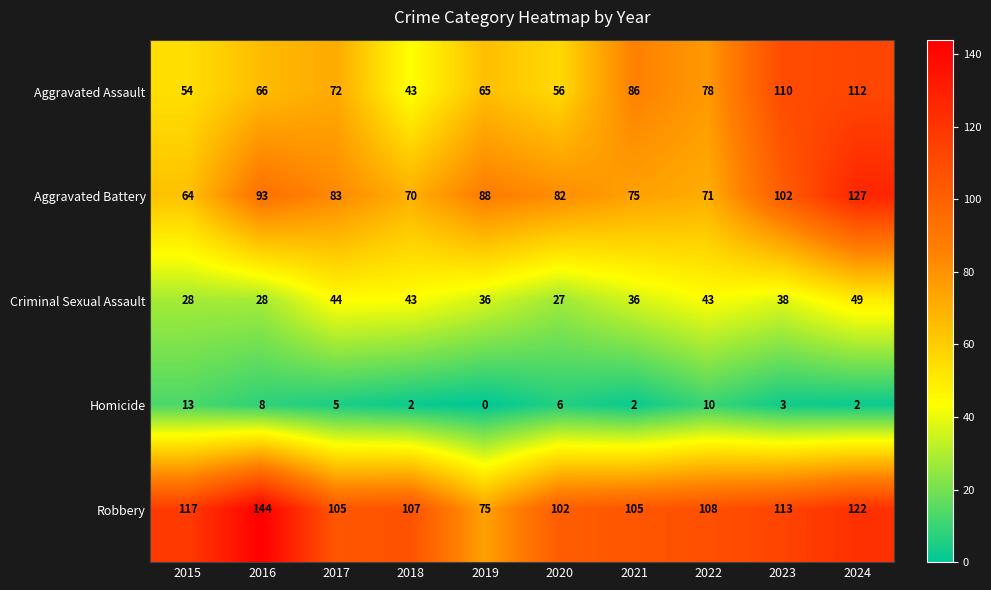

At which label does Homicide first exceed 5?

2015